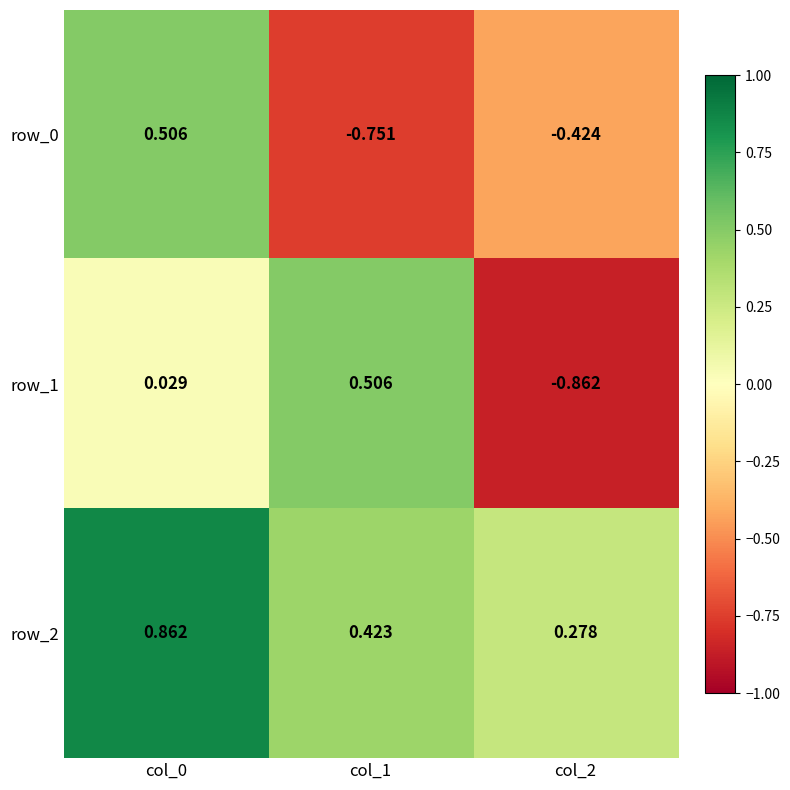

Count the row_0 values in the range 0 to 1.

1